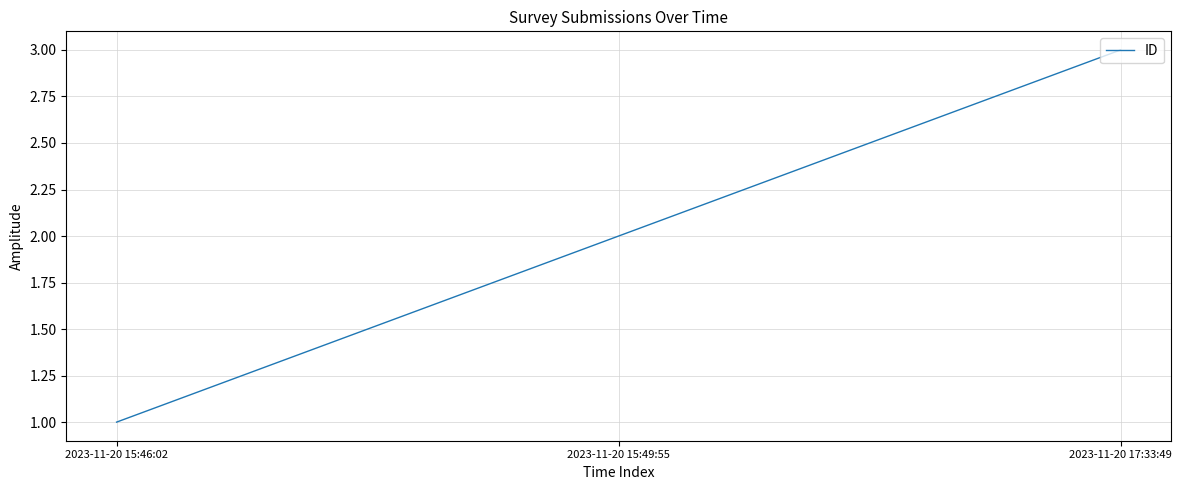

What value does the data have at 2023-11-20 17:33:49?

3